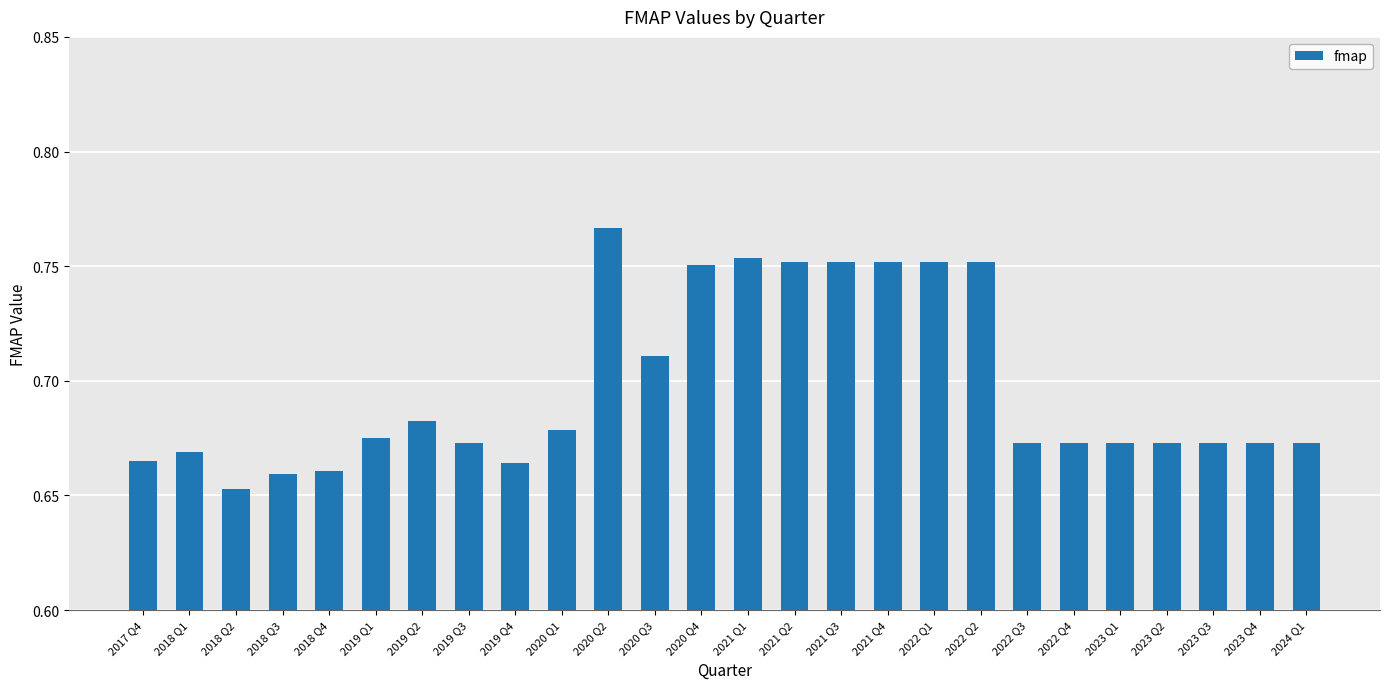

At which category does the chart reach its minimum across all series?

2018 Q2